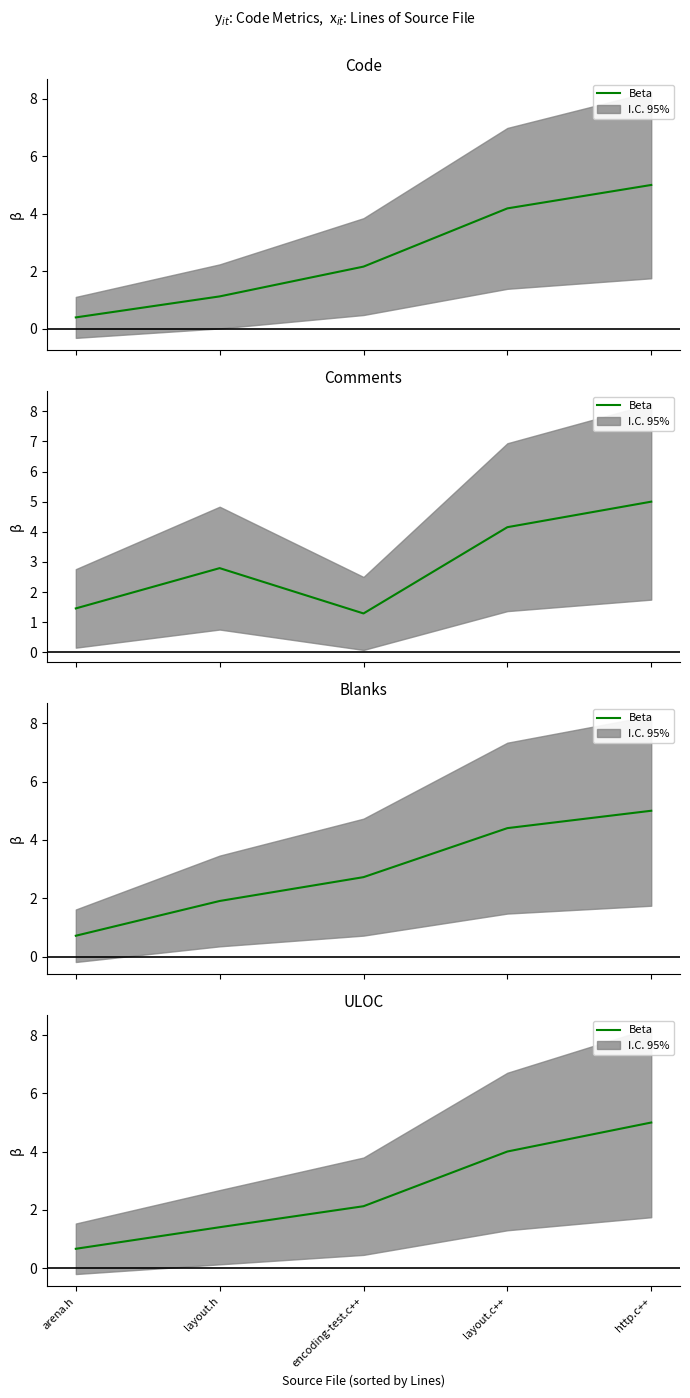

How many lines are shown in the chart?

1